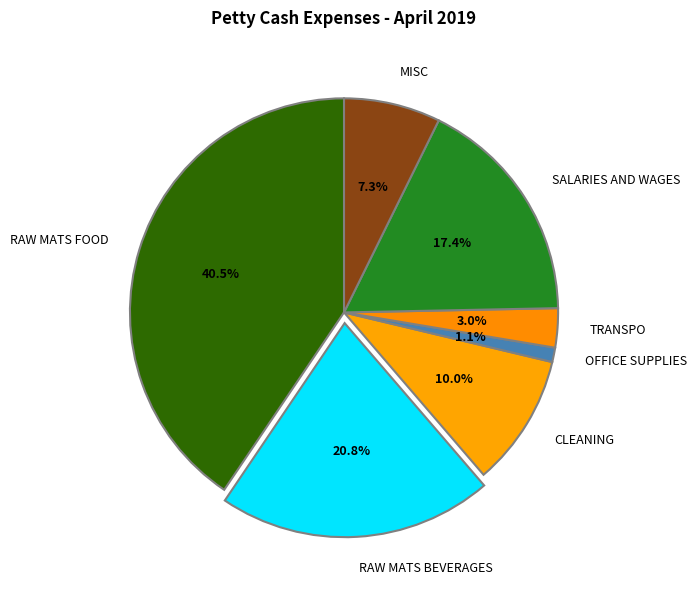

To the nearest percent, what is the average slice percentage?

14%